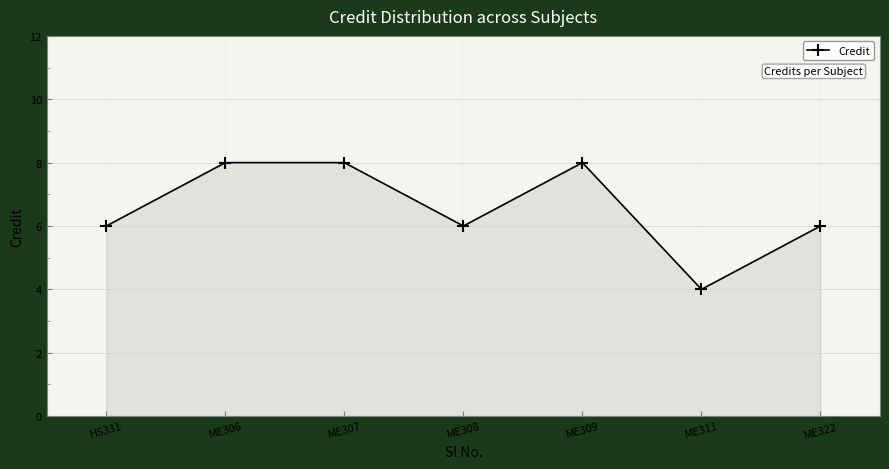

How many series are shown in this chart?

1